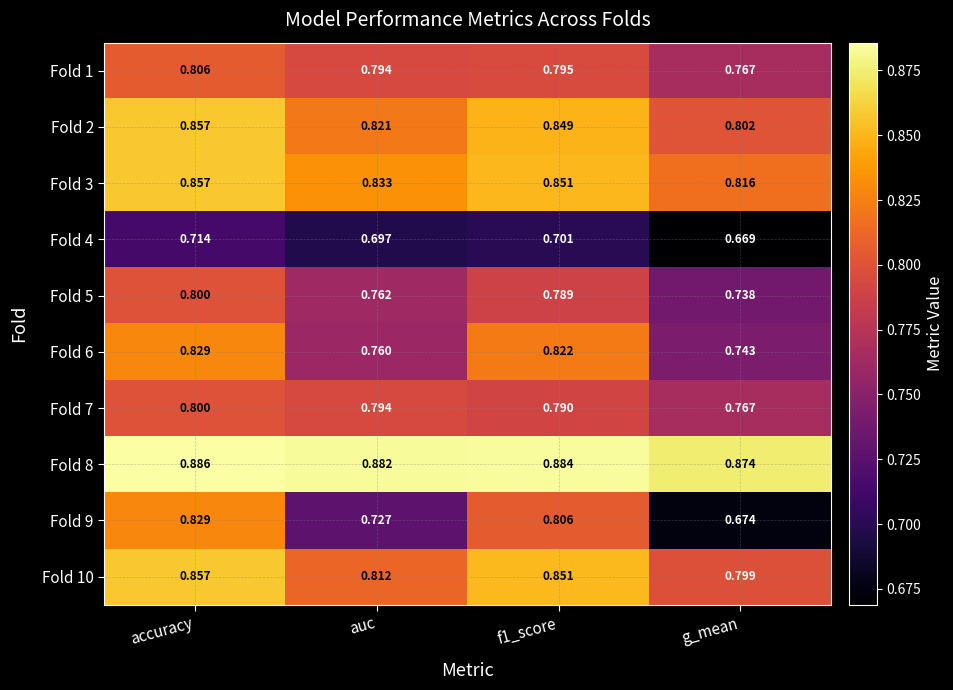

At which label is Fold 10 closest to 0?

g_mean